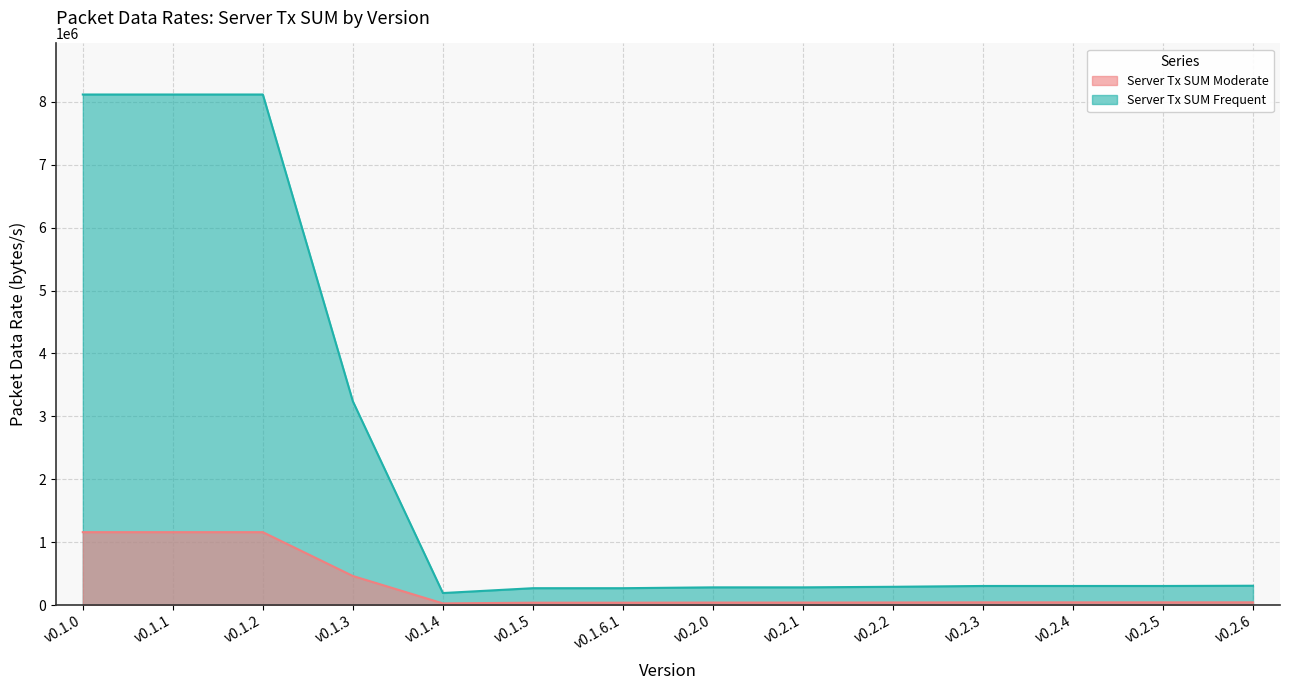

Between v0.2.3 and v0.1.4, which is larger?

v0.2.3